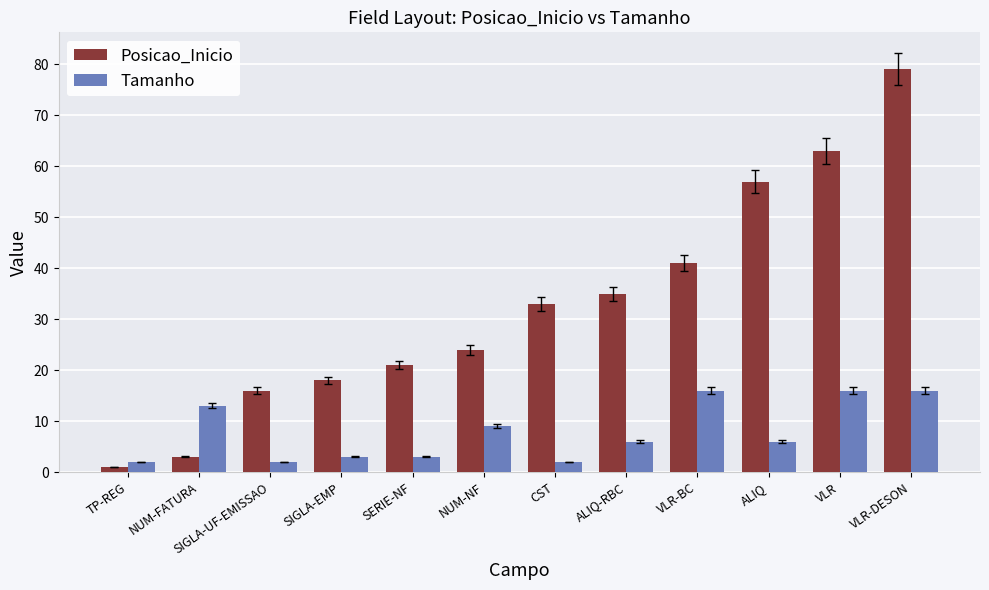

What is the value of the Tamanho bar at the 1st from the left?

2